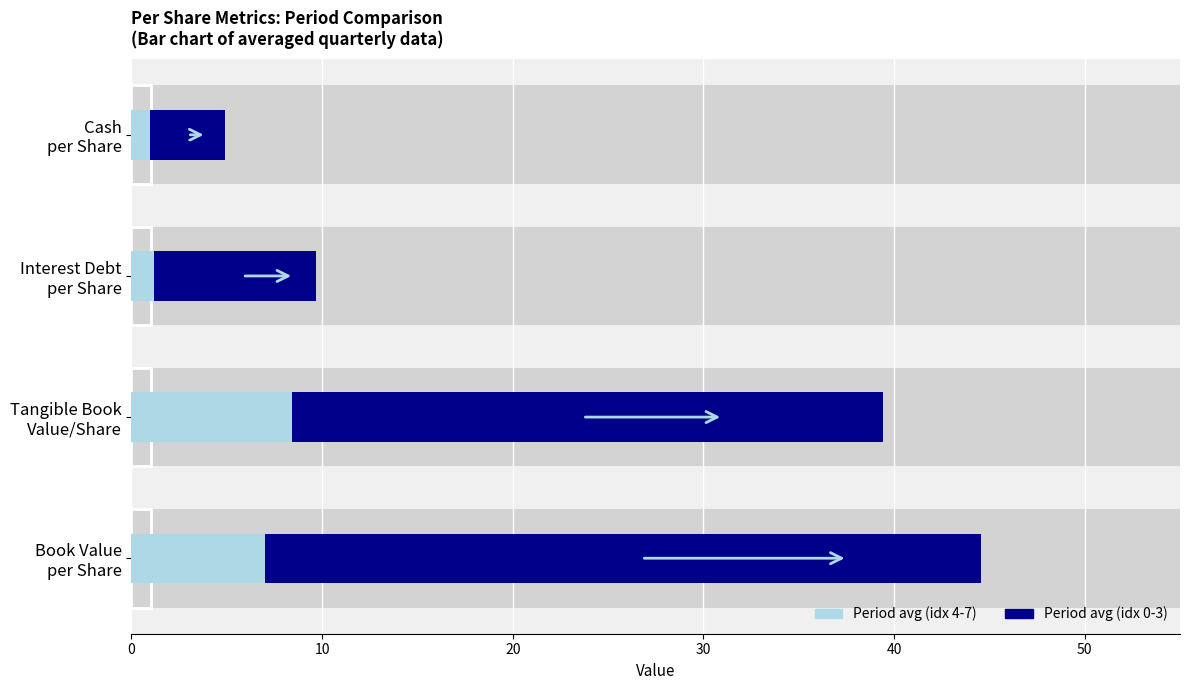

How many bars are there in each group?

2